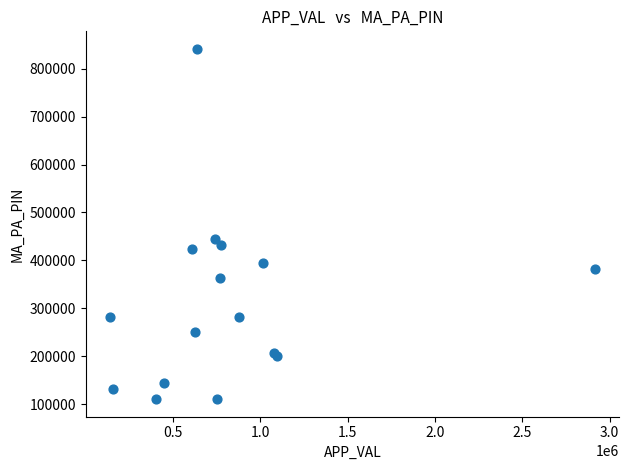

What Y value in the scatter plot is closest to 475797?

444002